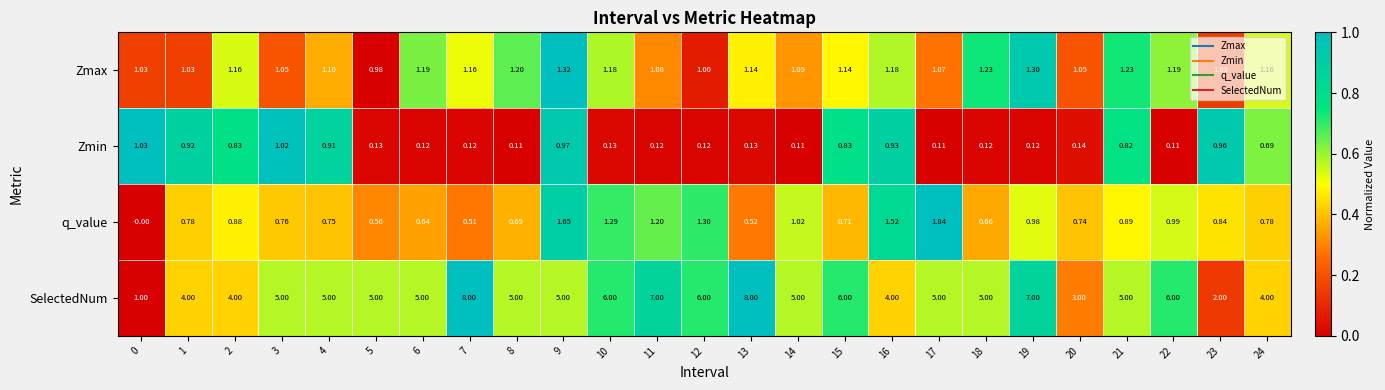

How many data points does each series have?

25